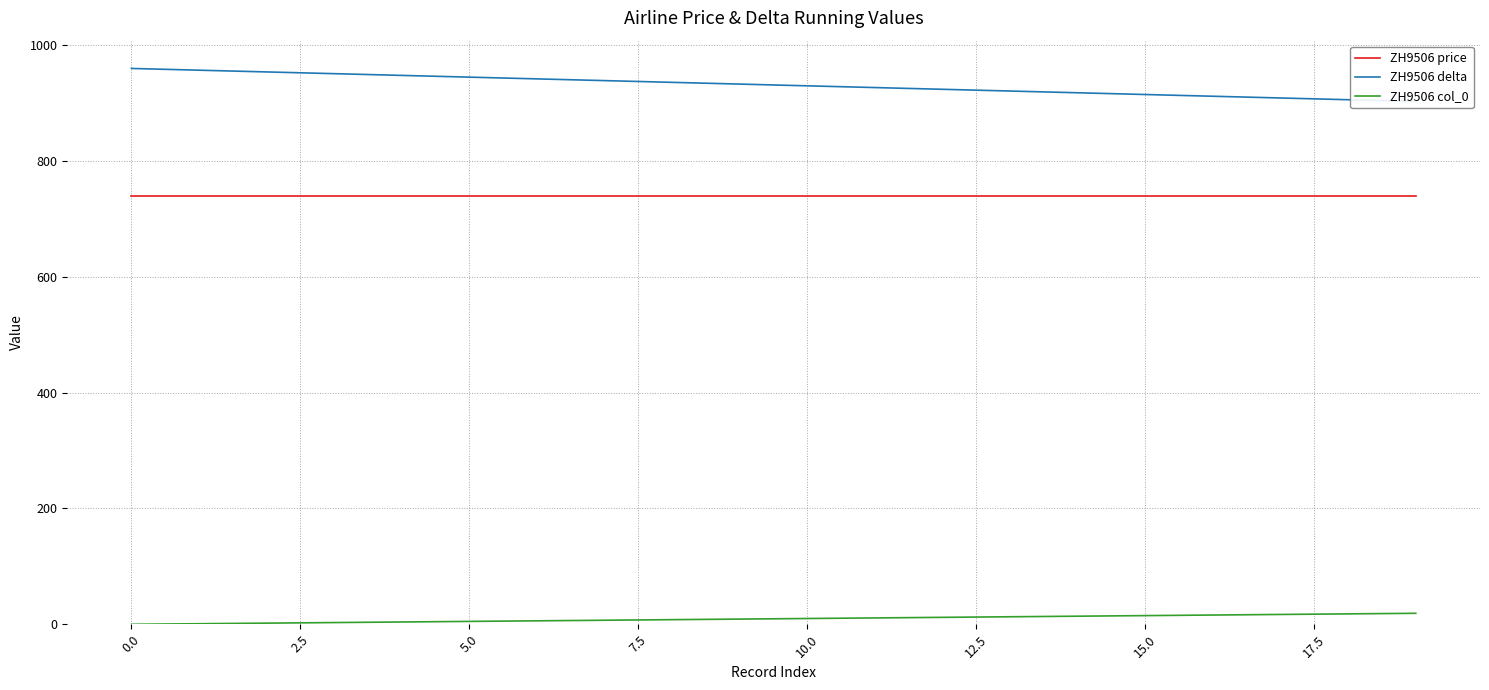

List the series in order of their overall mean, highest first.

ZH9506 delta, ZH9506 price, ZH9506 col_0